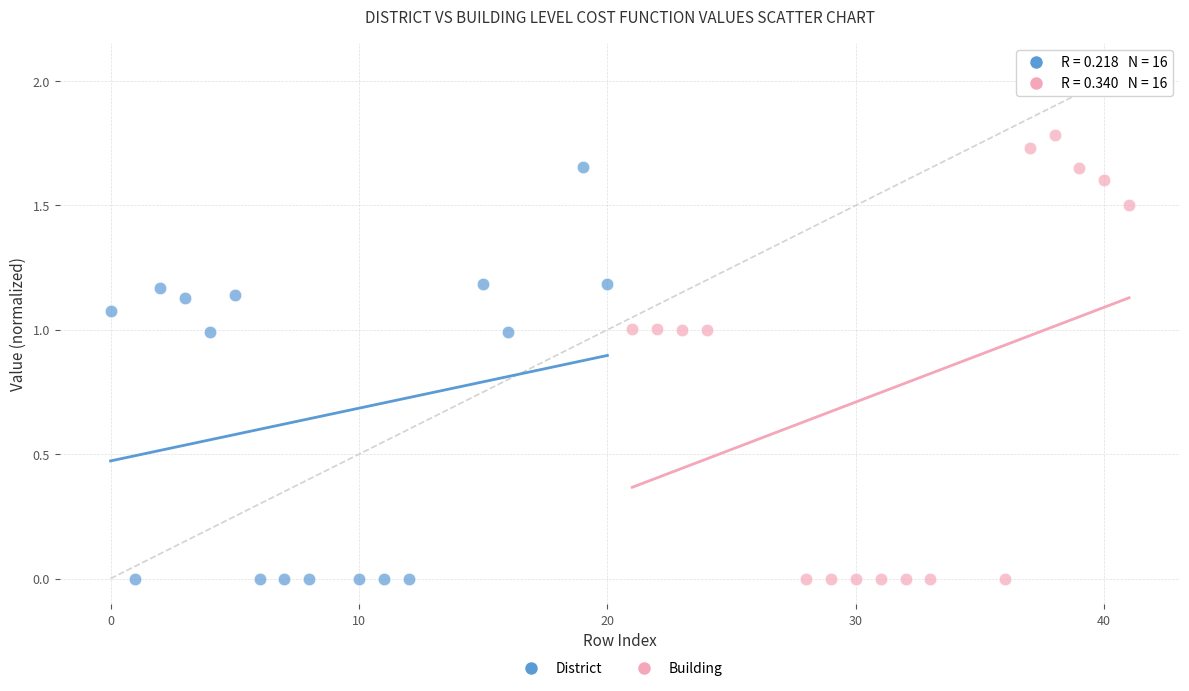

Which series has the largest Y range (max minus min)?

Building